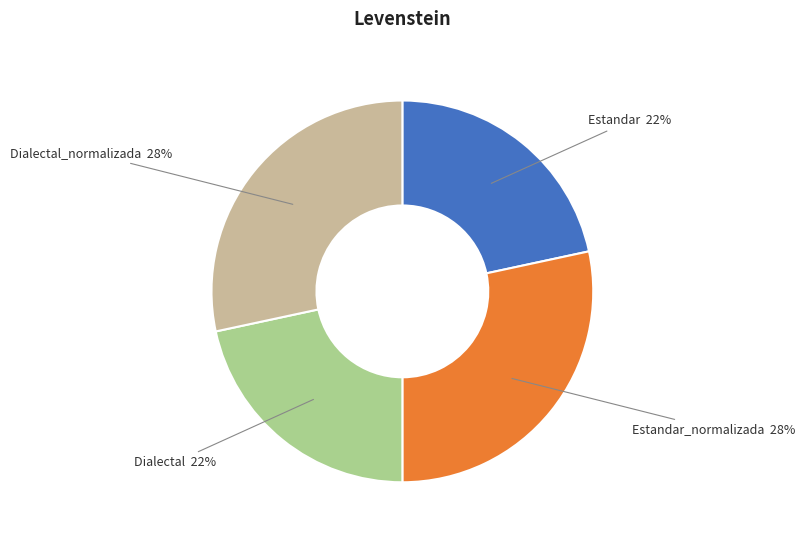

Is there a majority slice in this chart?

No